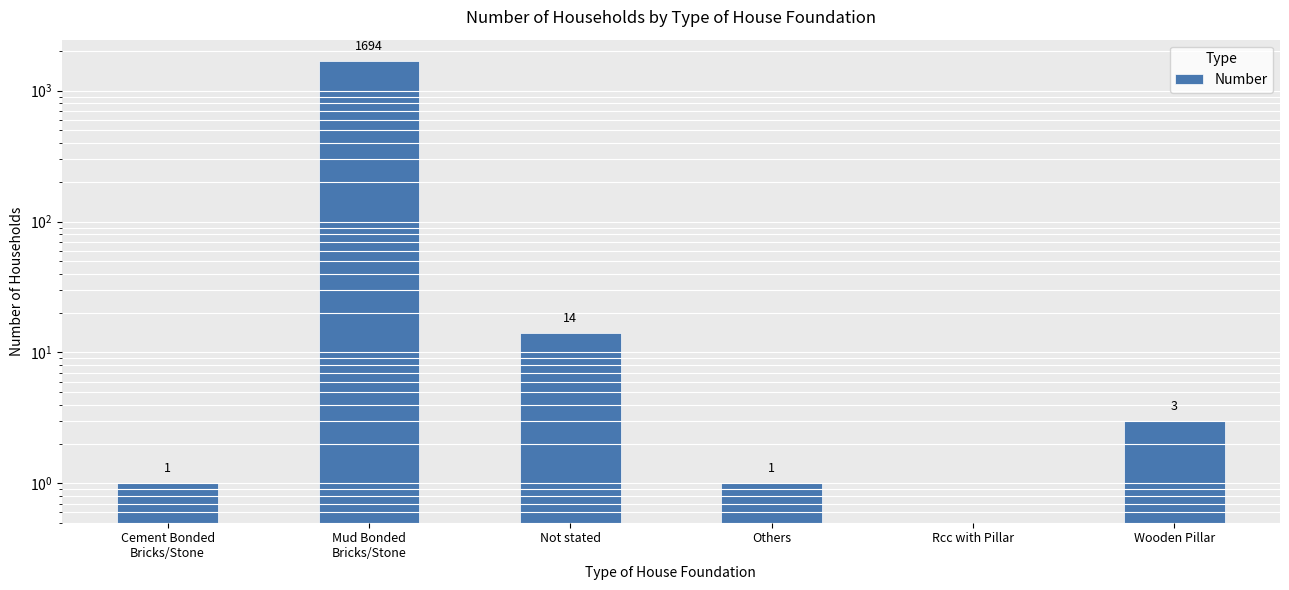

What is the sum of the values at Rcc with Pillar and Others?

1